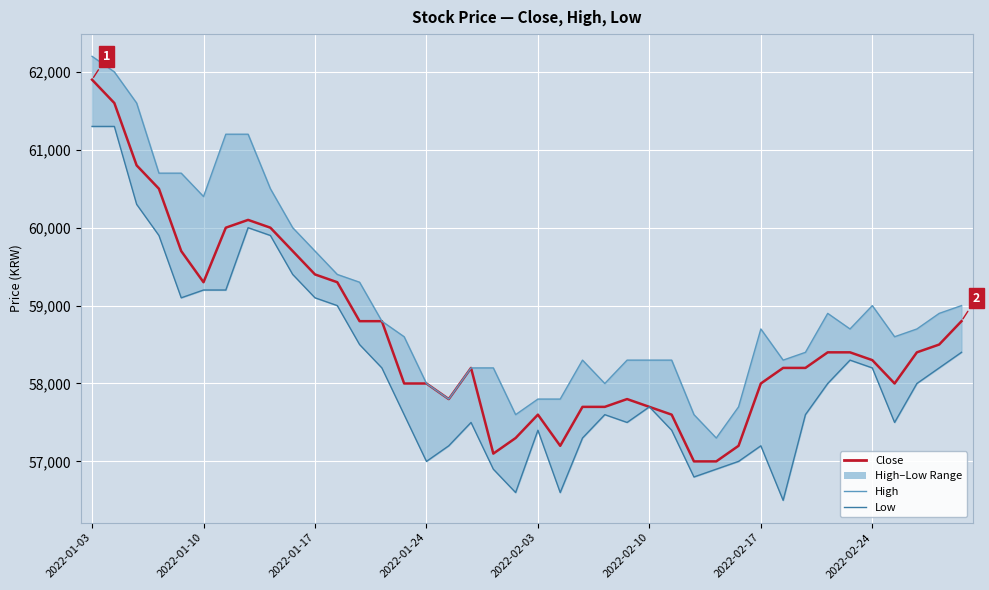

Is it true that Low equals 19836 at 34?

False